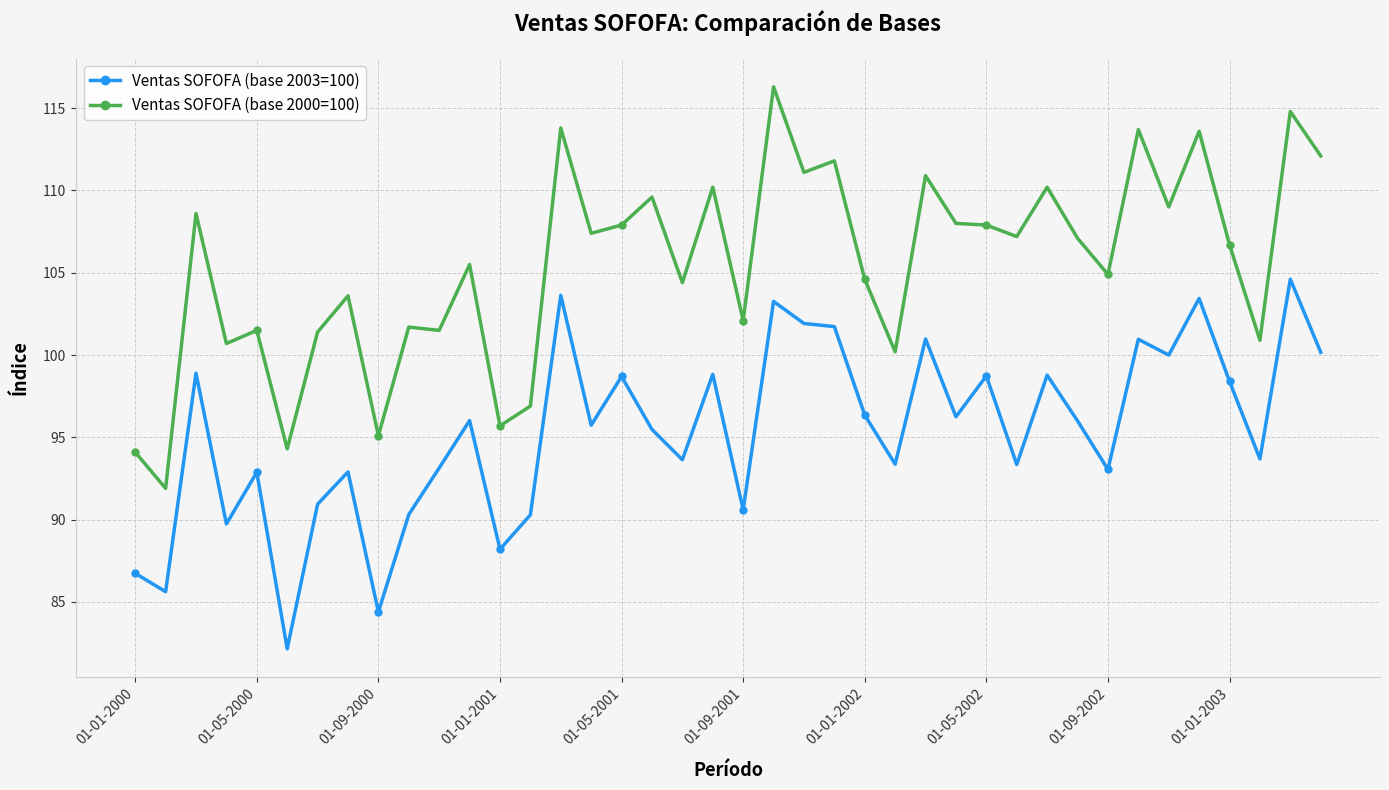

At how many categories does at least one series exceed 85?

40